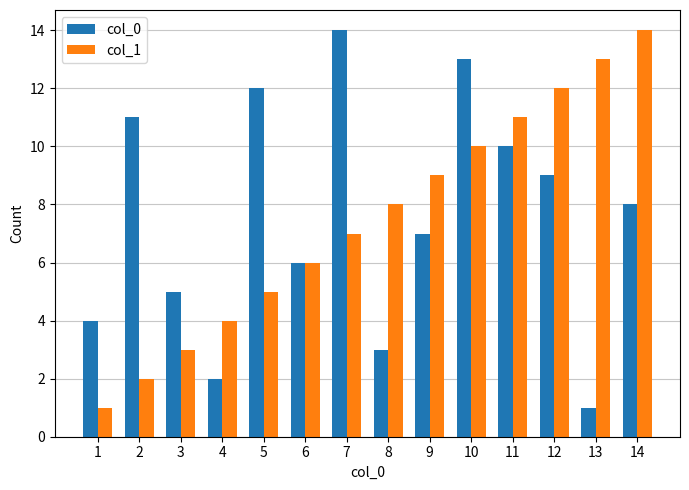

Between 2 and 8, which series saw the biggest shift?

col_0